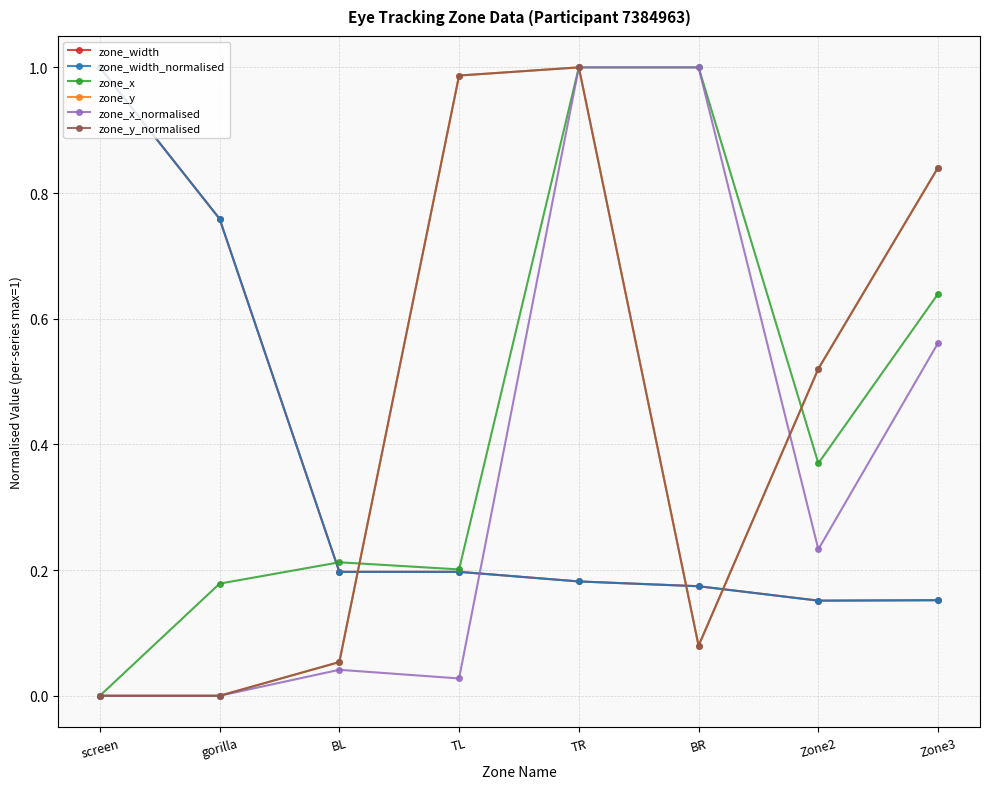

Does the chart have visible grid lines?

Yes